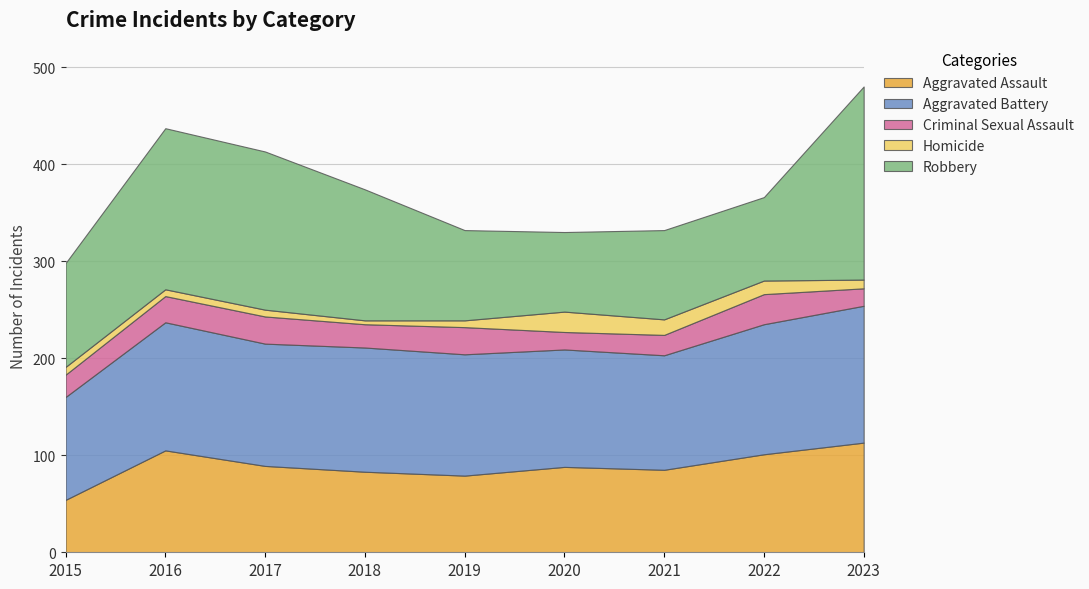

Between 2016 and 2021, which is larger?

2016